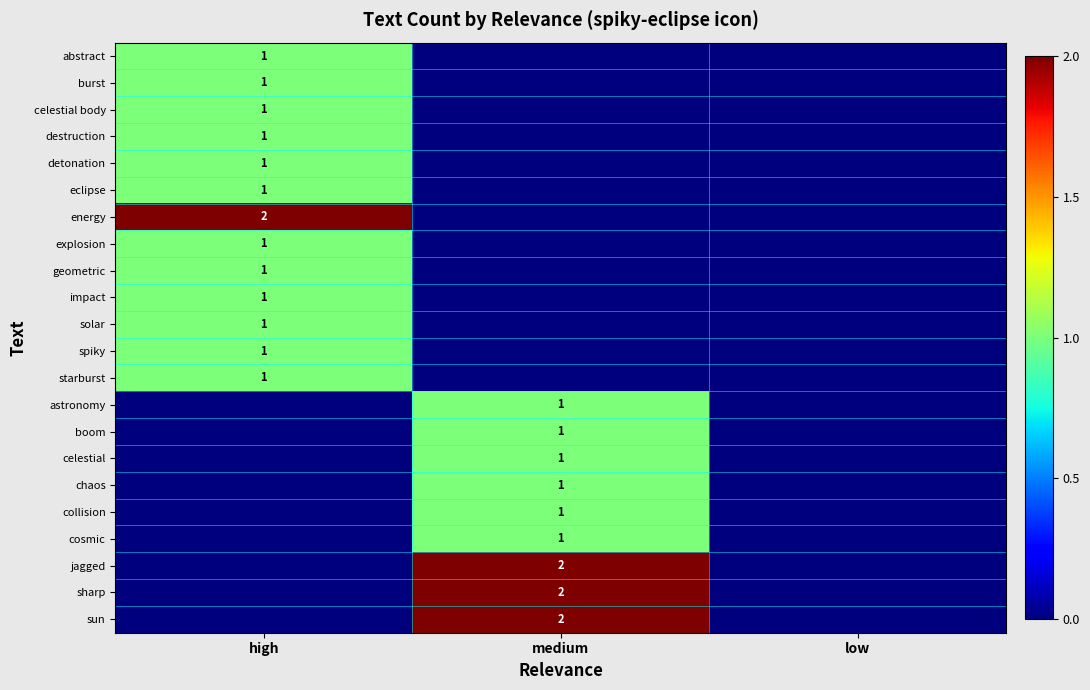

At which label is burst closest to 0?

medium